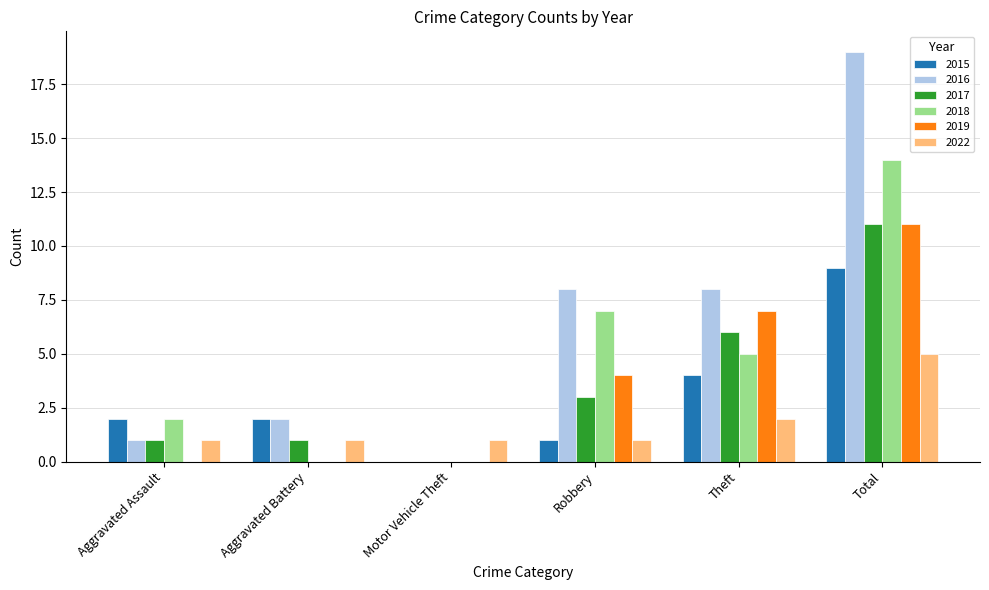

The 2022 series shows 1 at Motor Vehicle Theft. True or false?

True